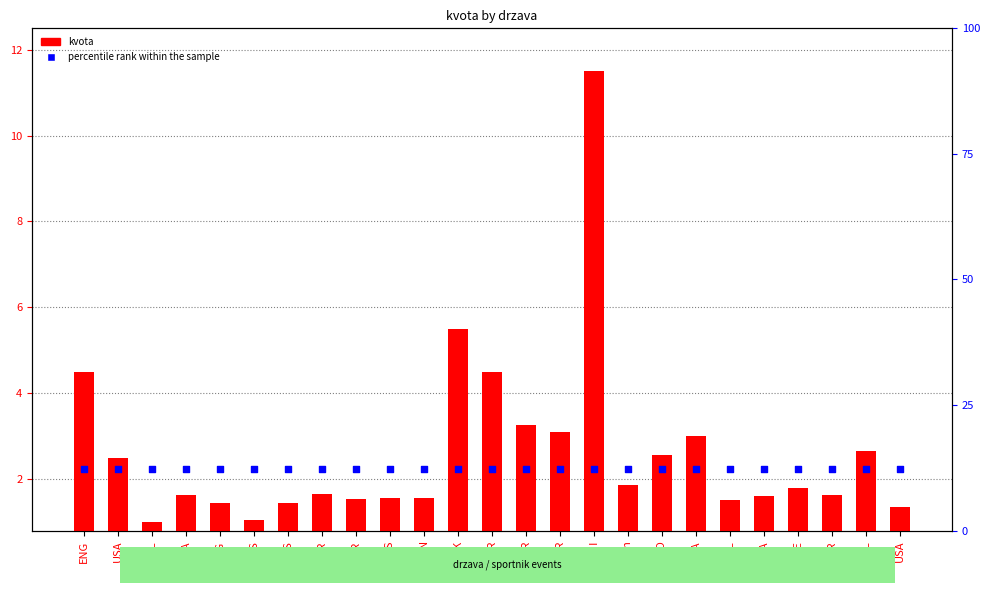

Which series reaches the maximum Y coordinate?

percentile rank within the sample